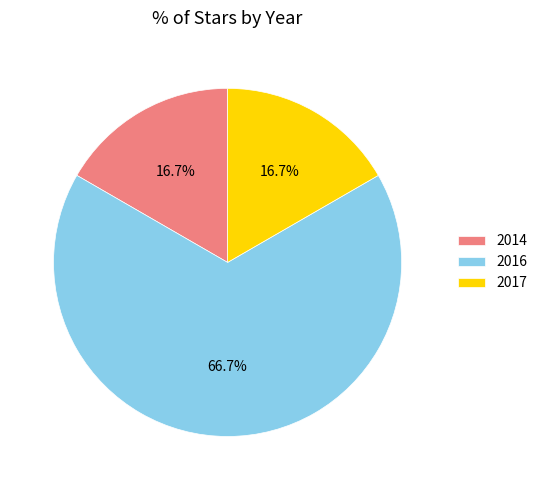

Which slice is the largest?

2016